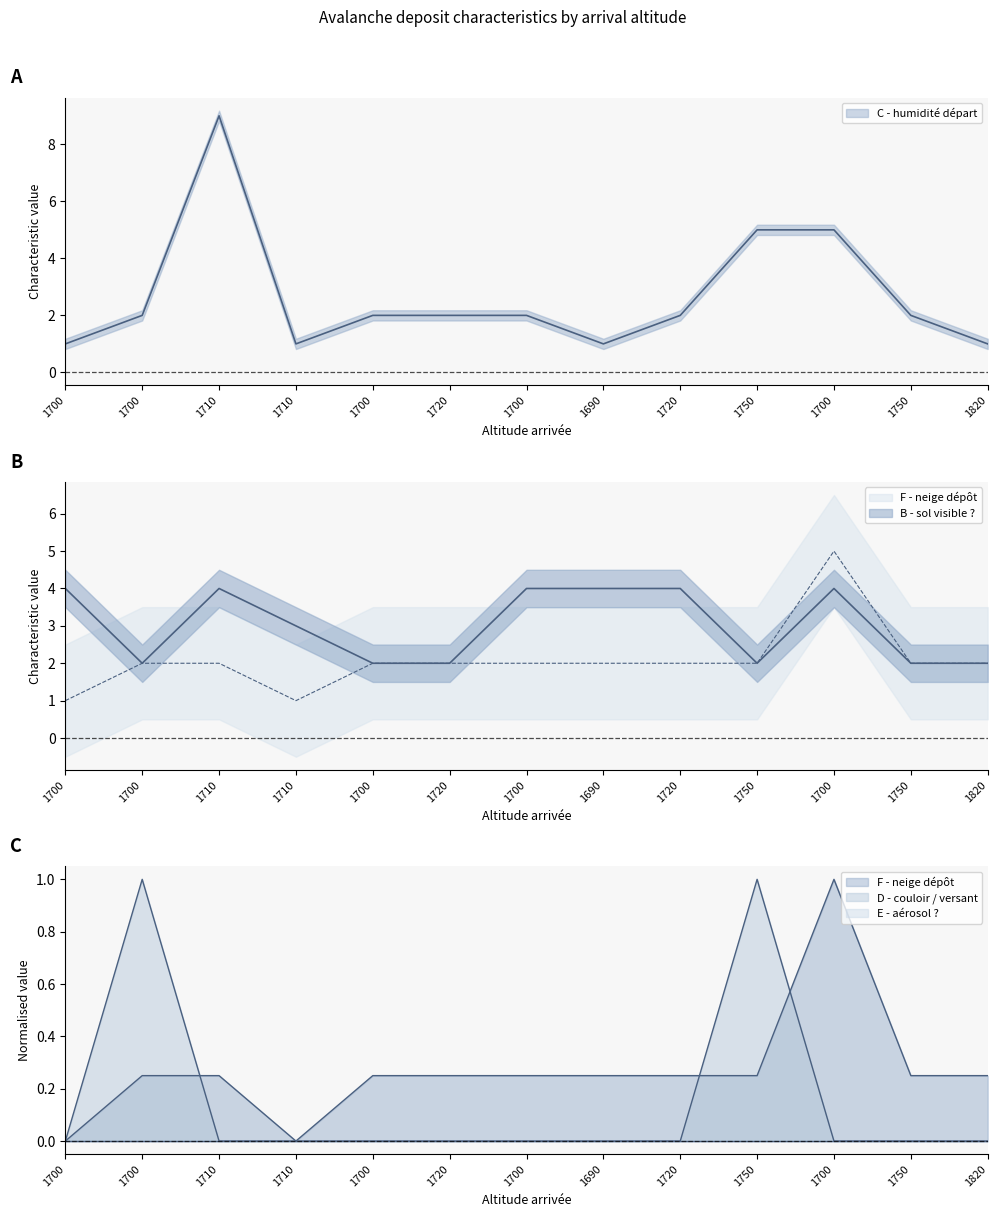

What is the difference between the highest and lowest values at 1750?

4